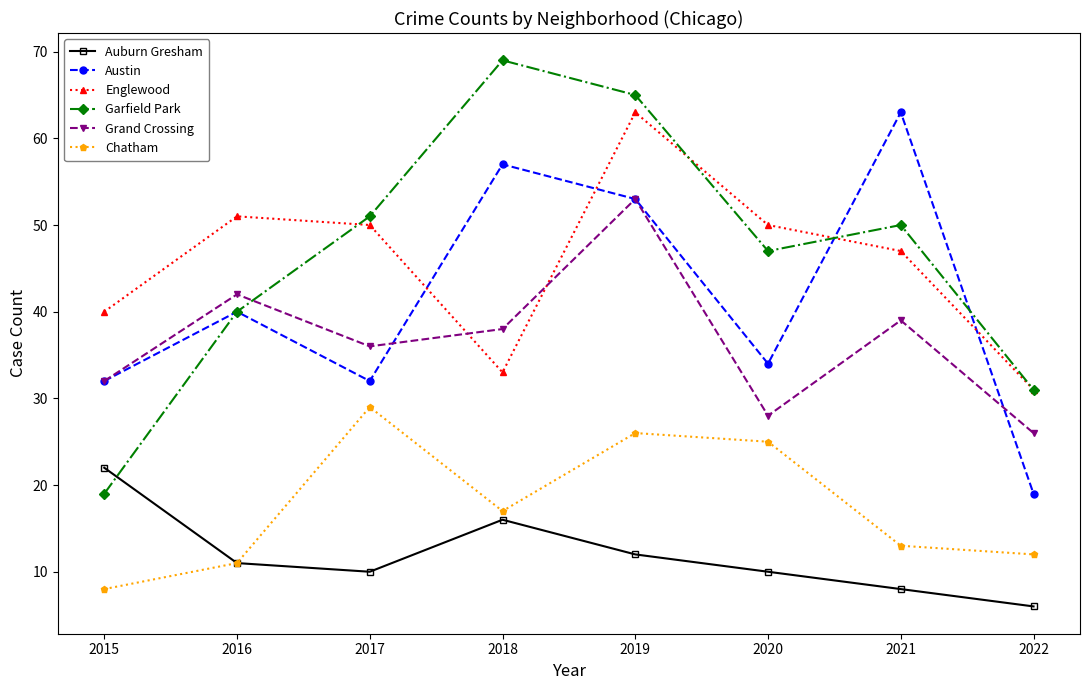

Which category has the highest value across all series?

2018